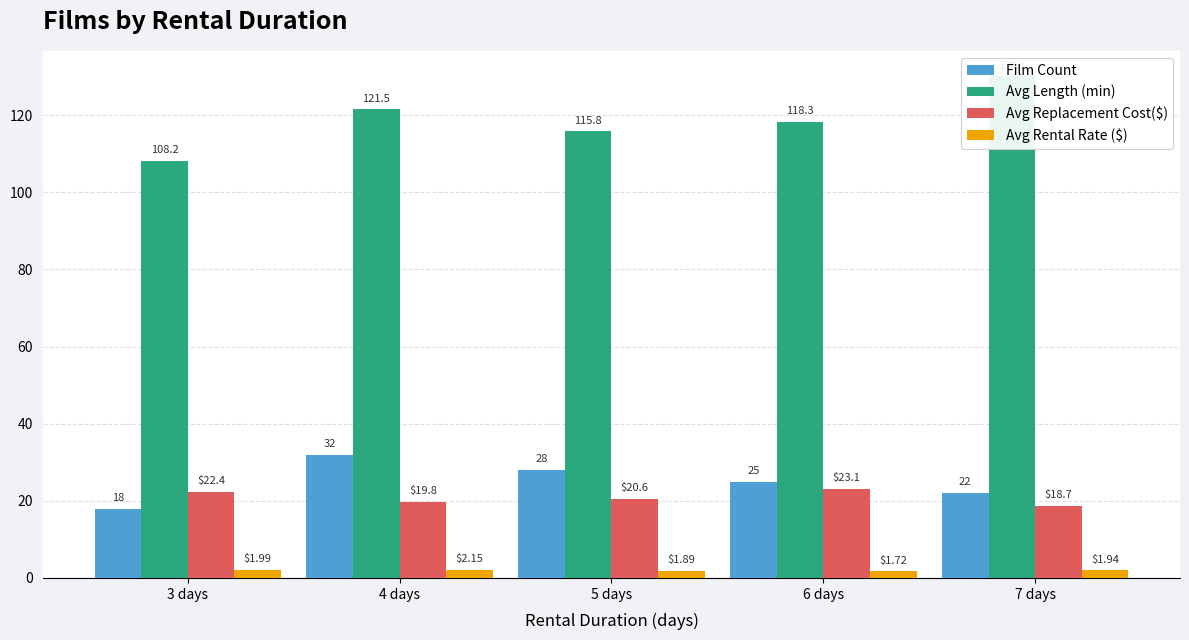

What are all the series names shown in the legend?

Film Count, Avg Length (min), Avg Replacement Cost($), Avg Rental Rate ($)